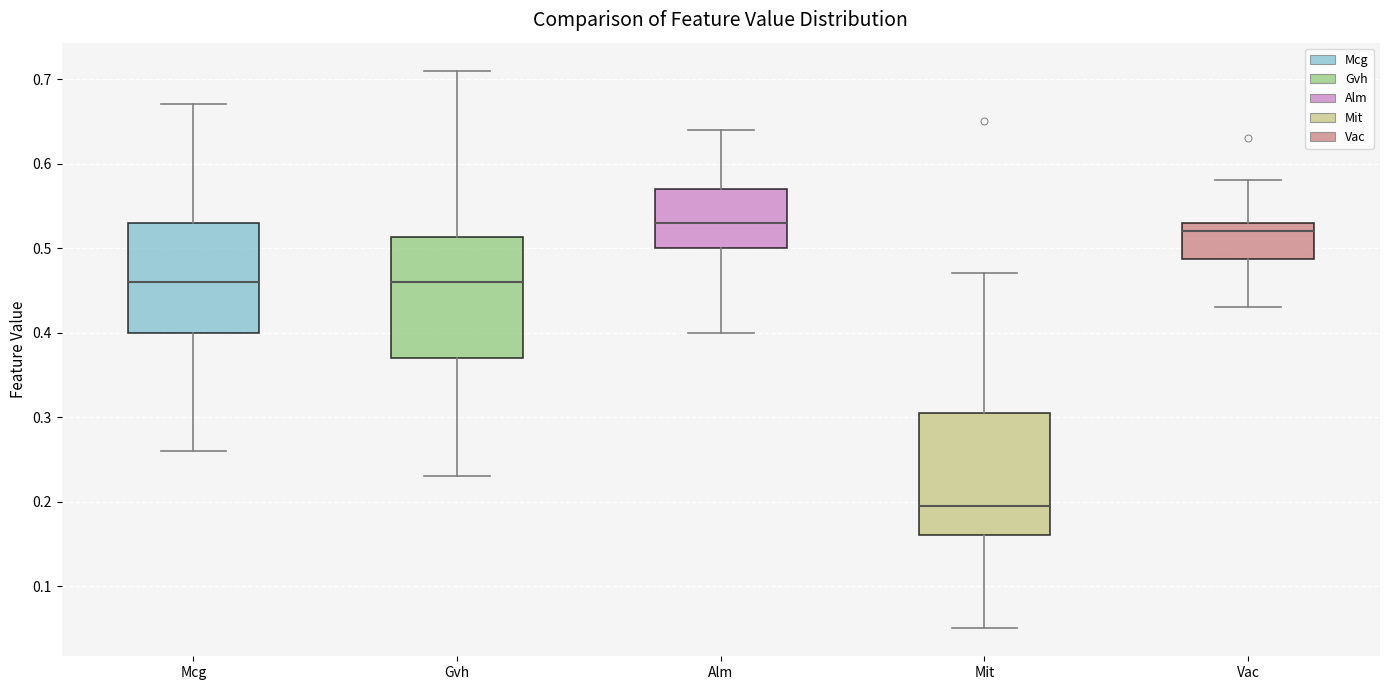

Where is the upper edge of the box for Gvh on the y-axis? The values are not printed on the chart, so give them approximately, as read against the axis.

0.51